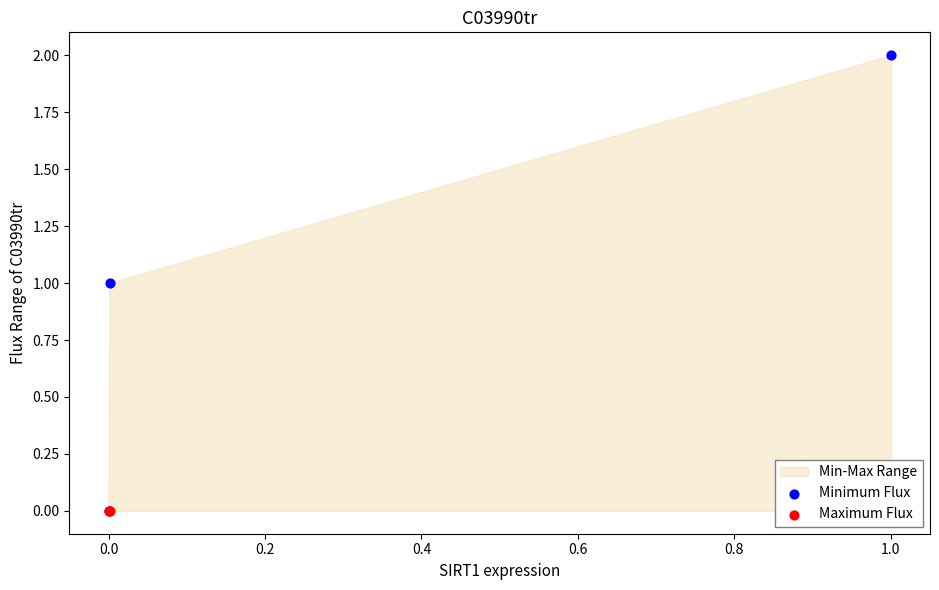

Which series reaches the maximum Y coordinate?

Minimum Flux